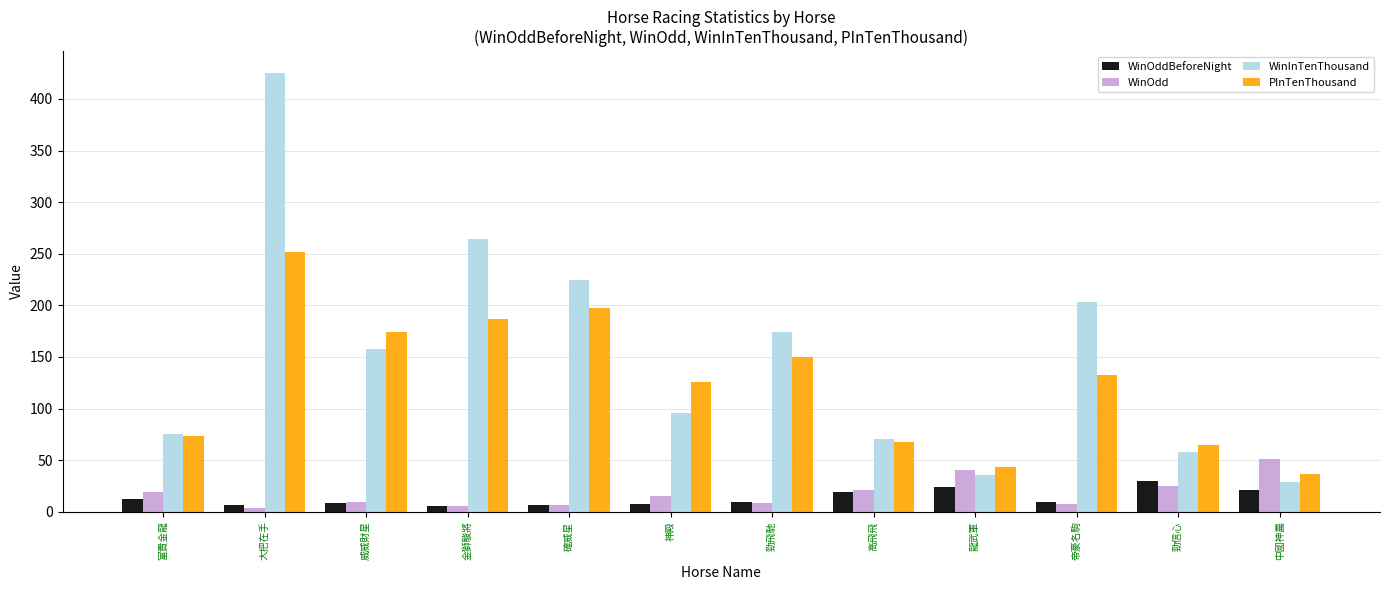

Which series has the widest spread of values?

WinInTenThousand